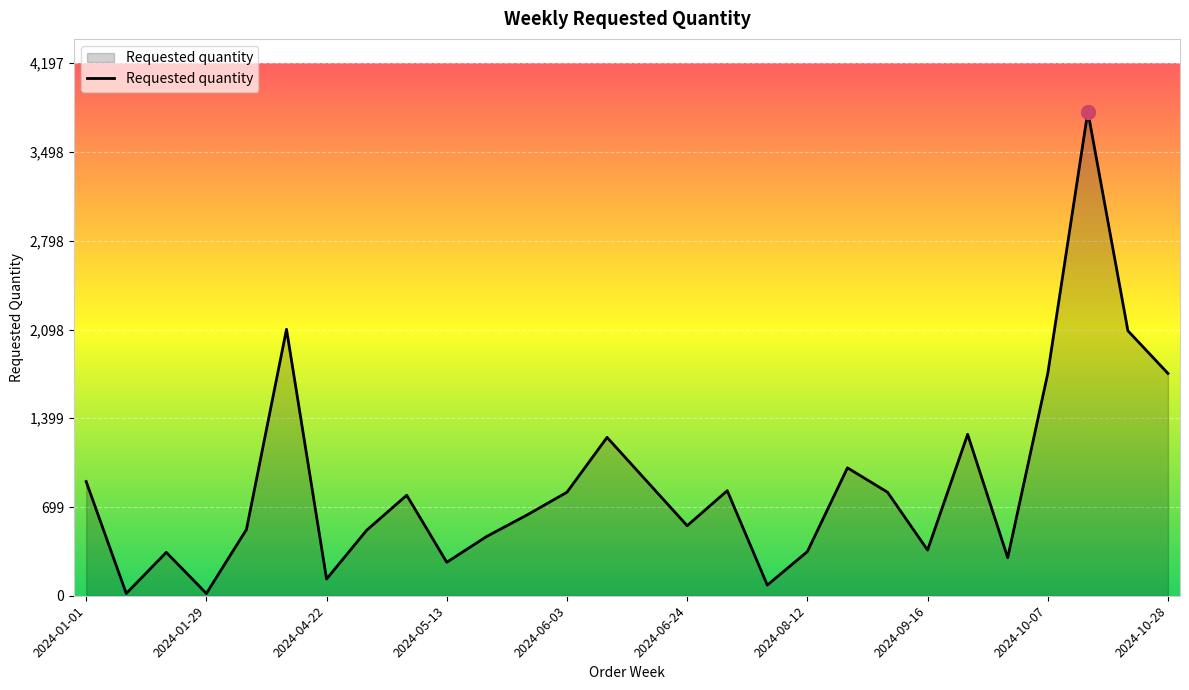

What is the maximum value shown in the chart?

3816